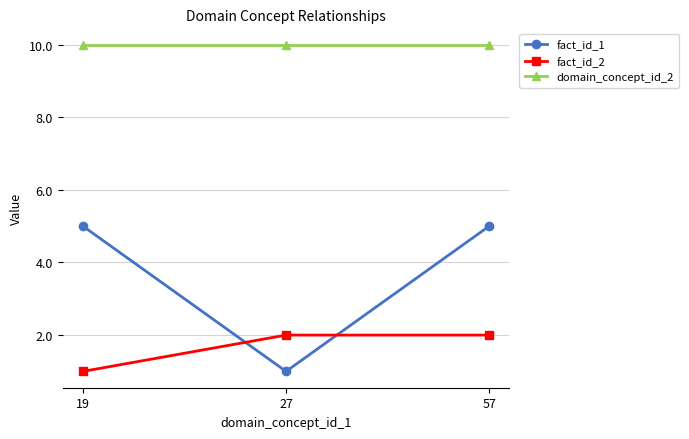

Is the value of domain_concept_id_2 at 27 greater than the value of fact_id_1 at 27?

Yes